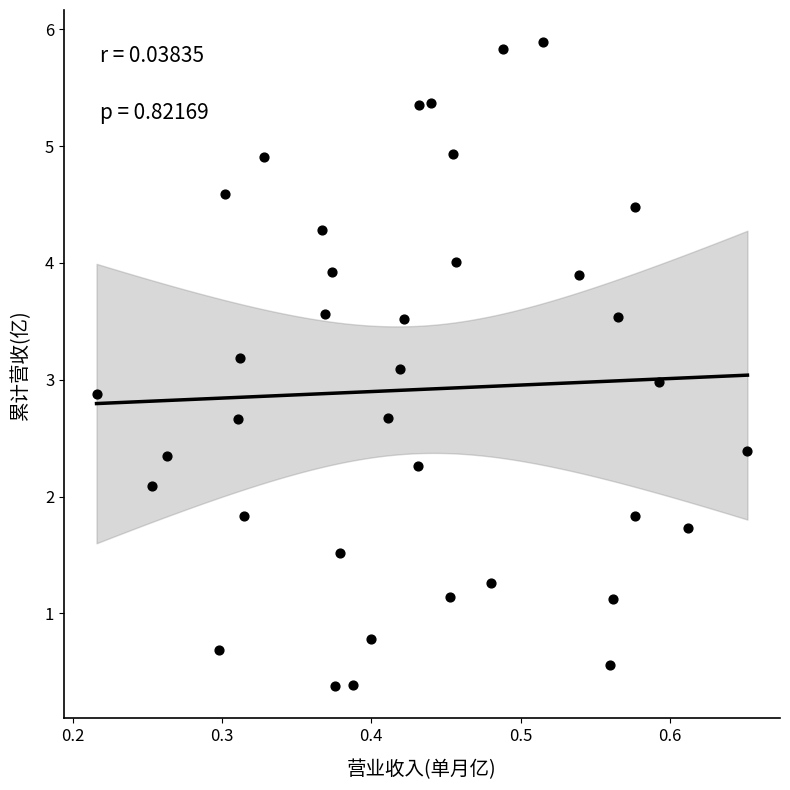

What is the range of Y values (max minus min)?

5.5